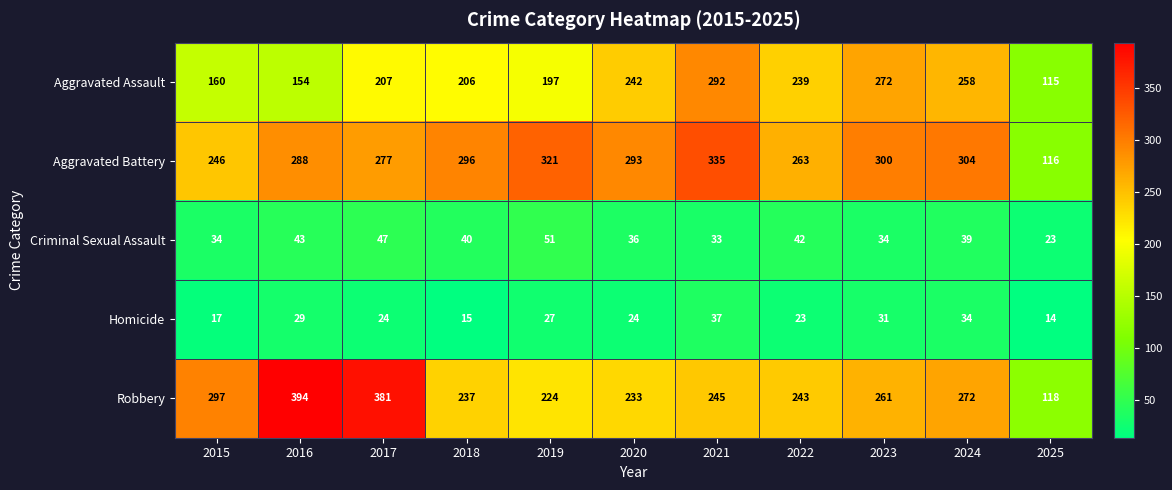

What is the total value across all series at 2019?

820